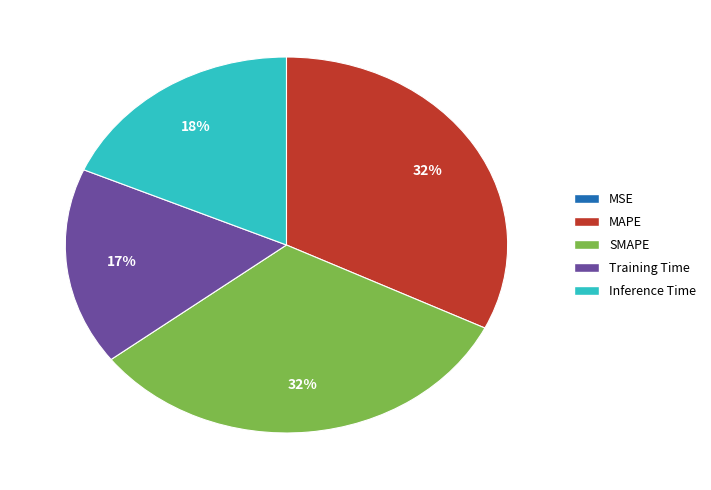

Is SMAPE the majority of the pie?

No